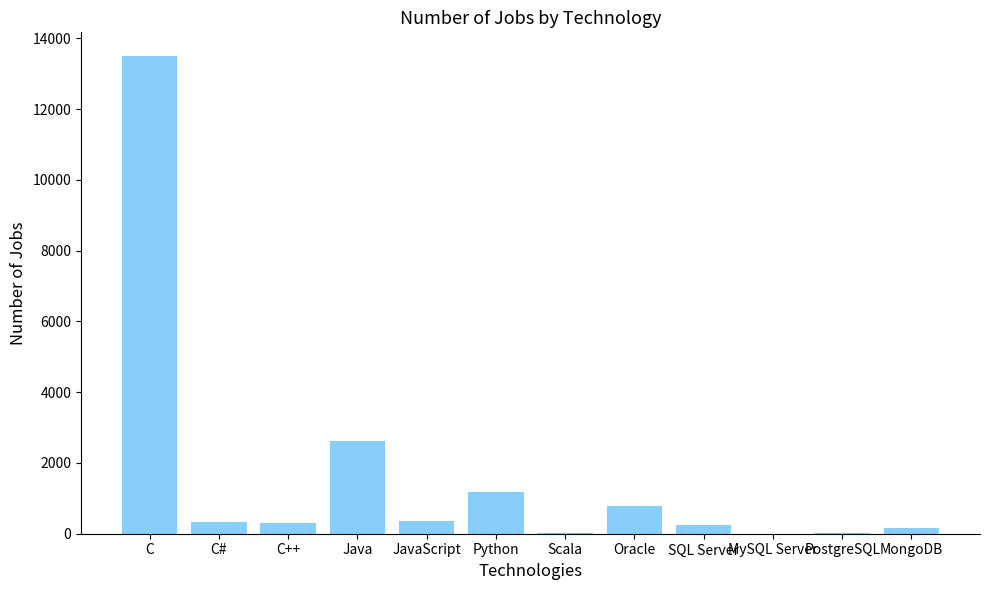

Is it true that the value at MySQL Server is 0?

True